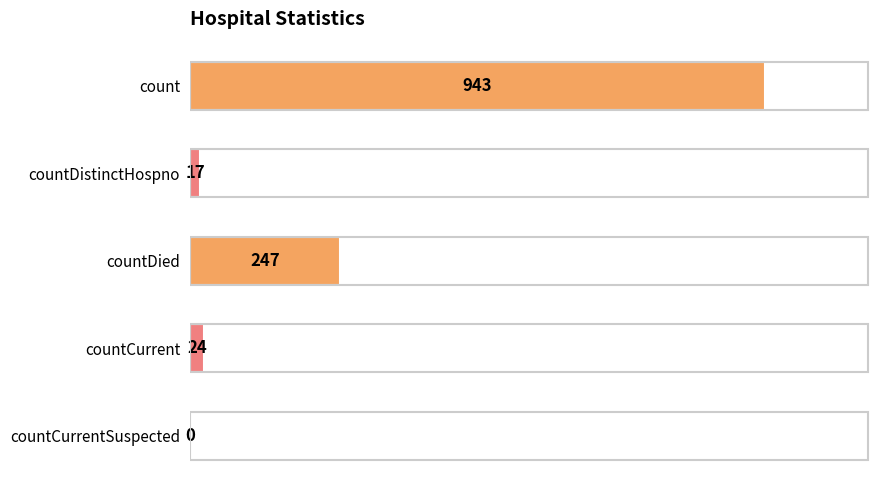

What is the change in value from countDied to countCurrentSuspected?

-247